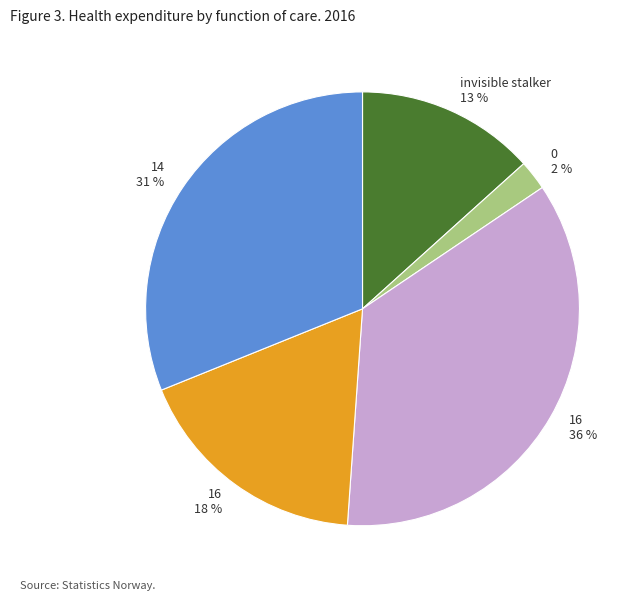

To the nearest percent, what portion does 0 2 % represent?

2%